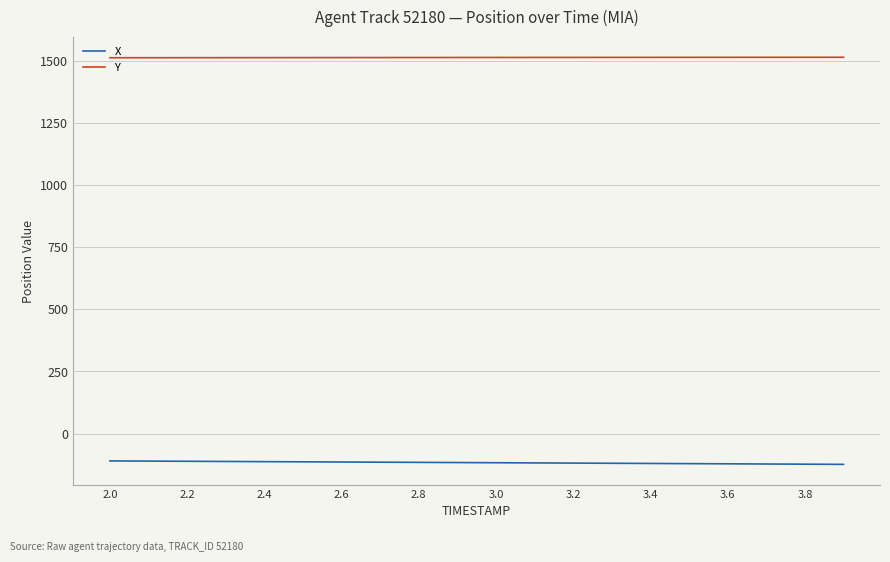

Is this an area chart (filled region under the line)?

No